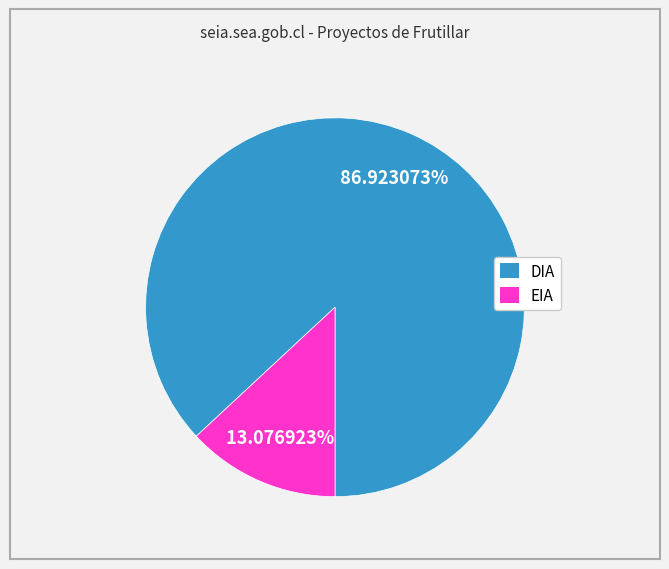

Count the number of slices in the pie.

2